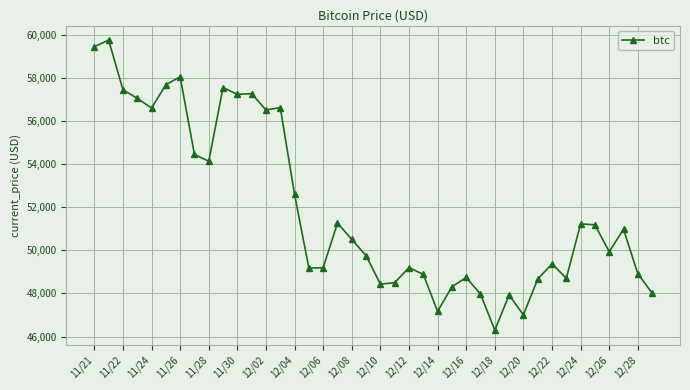

Does the chart display data point markers on the line(s)?

Yes